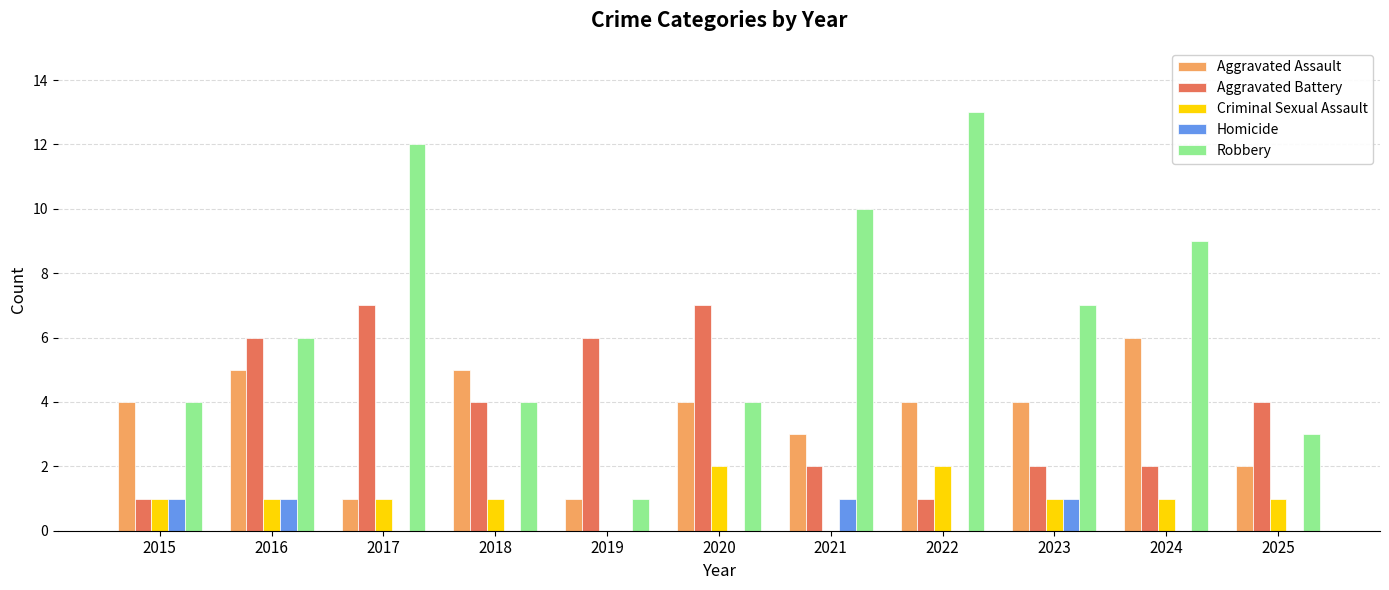

The Aggravated Assault series shows 5 at 2015. True or false?

False